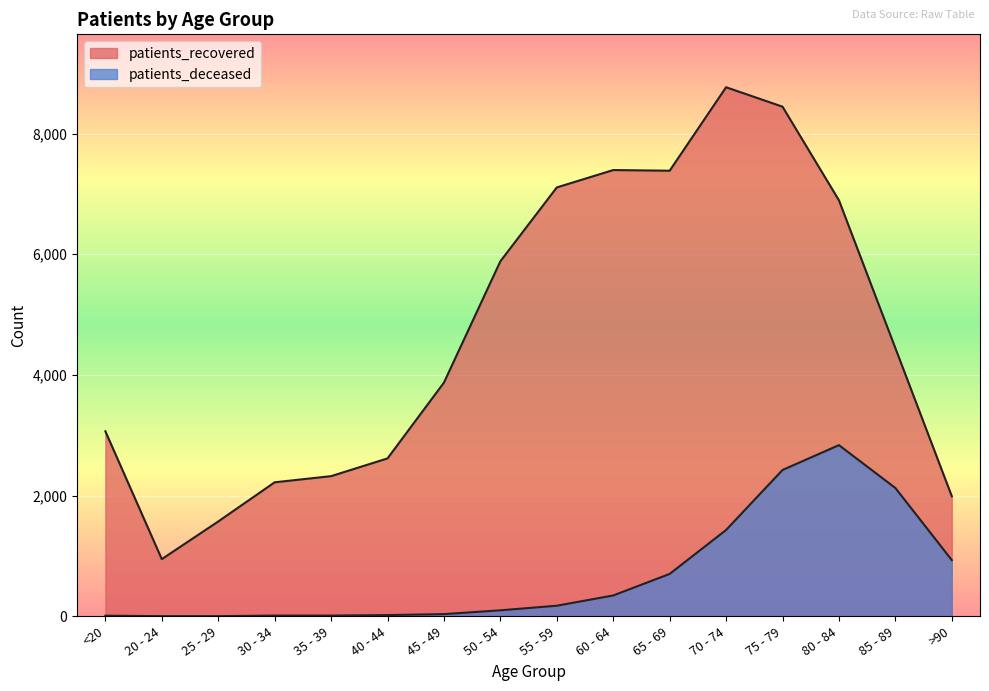

Which series has the largest total across all categories?

patients_recovered